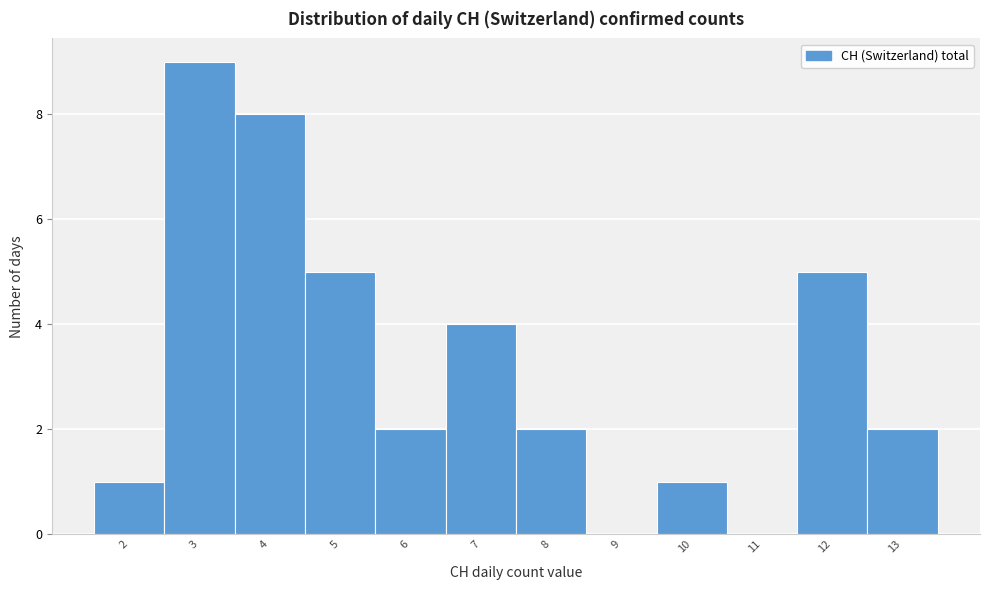

Over which range of the x-axis is the bar tallest?

2.5 to 3.5